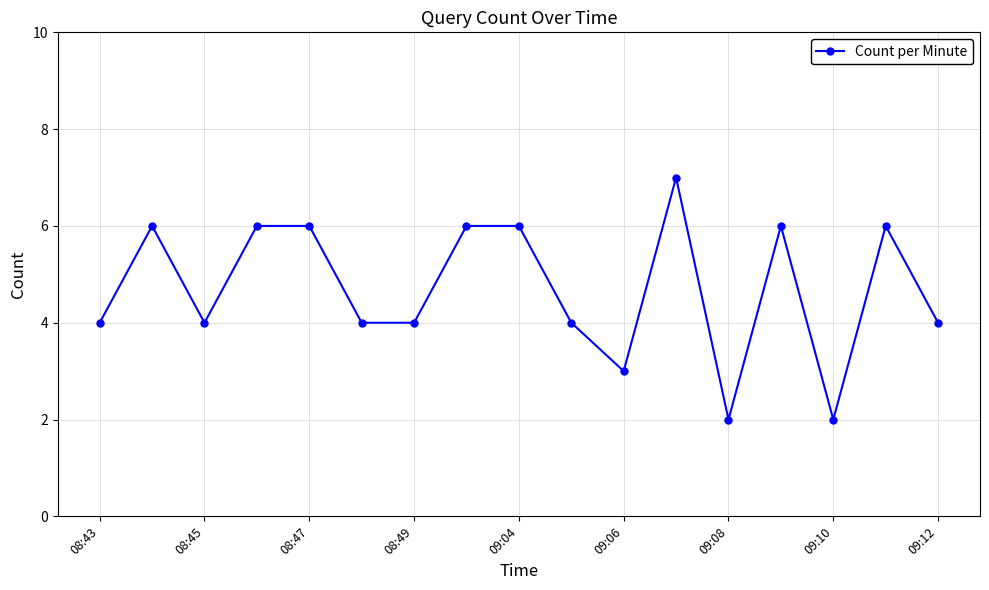

How many values are between 4 and 6?

13